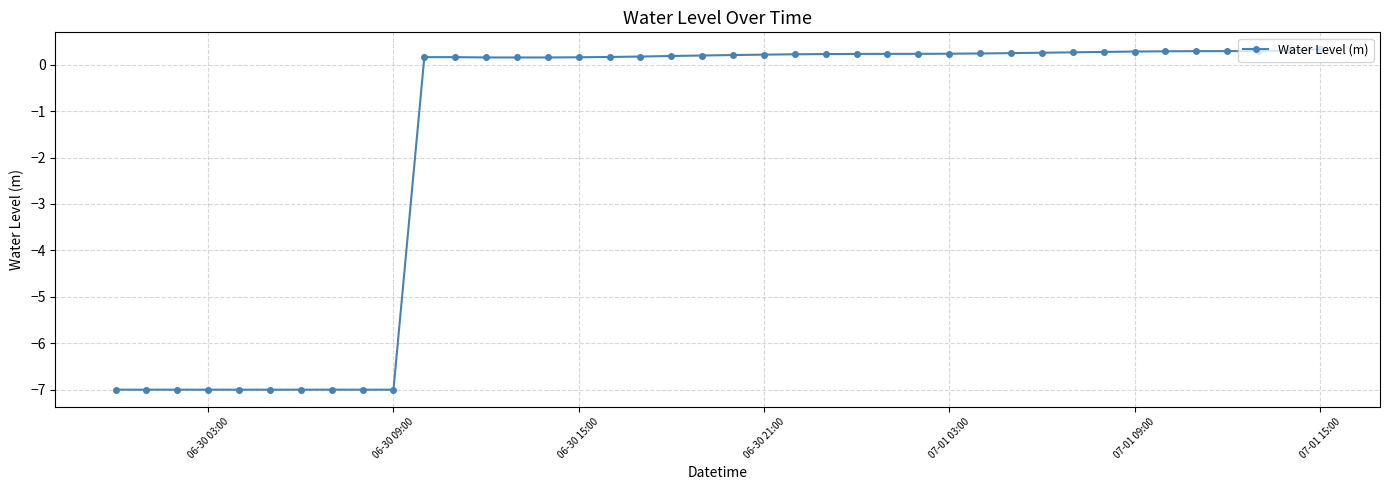

What is the minimum value shown in the chart?

-7.0